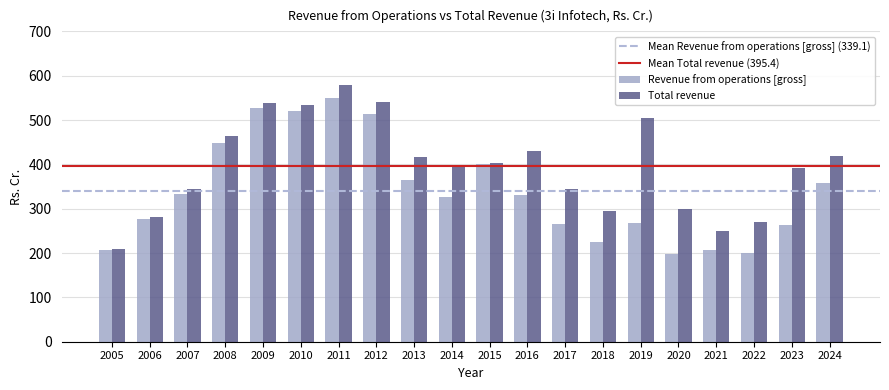

Read the Revenue from operations [gross] value at 2005.

207.0